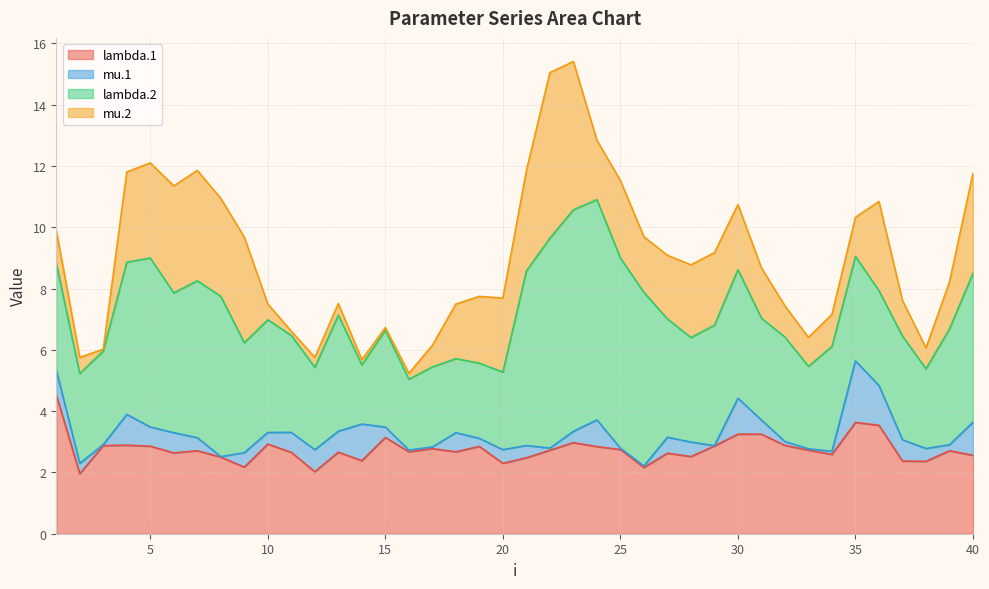

True or false: mu.1 and lambda.2 intersect in this chart.

False